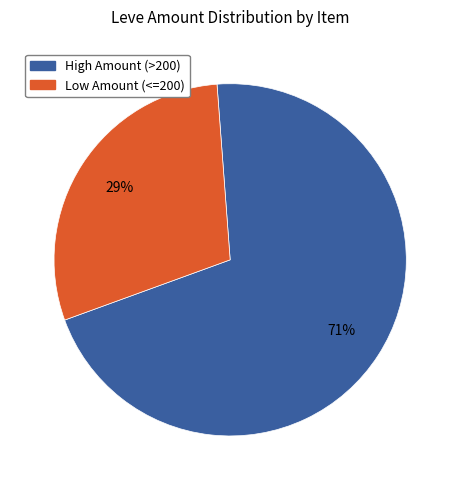

To the nearest percent, what is the average slice percentage?

50%